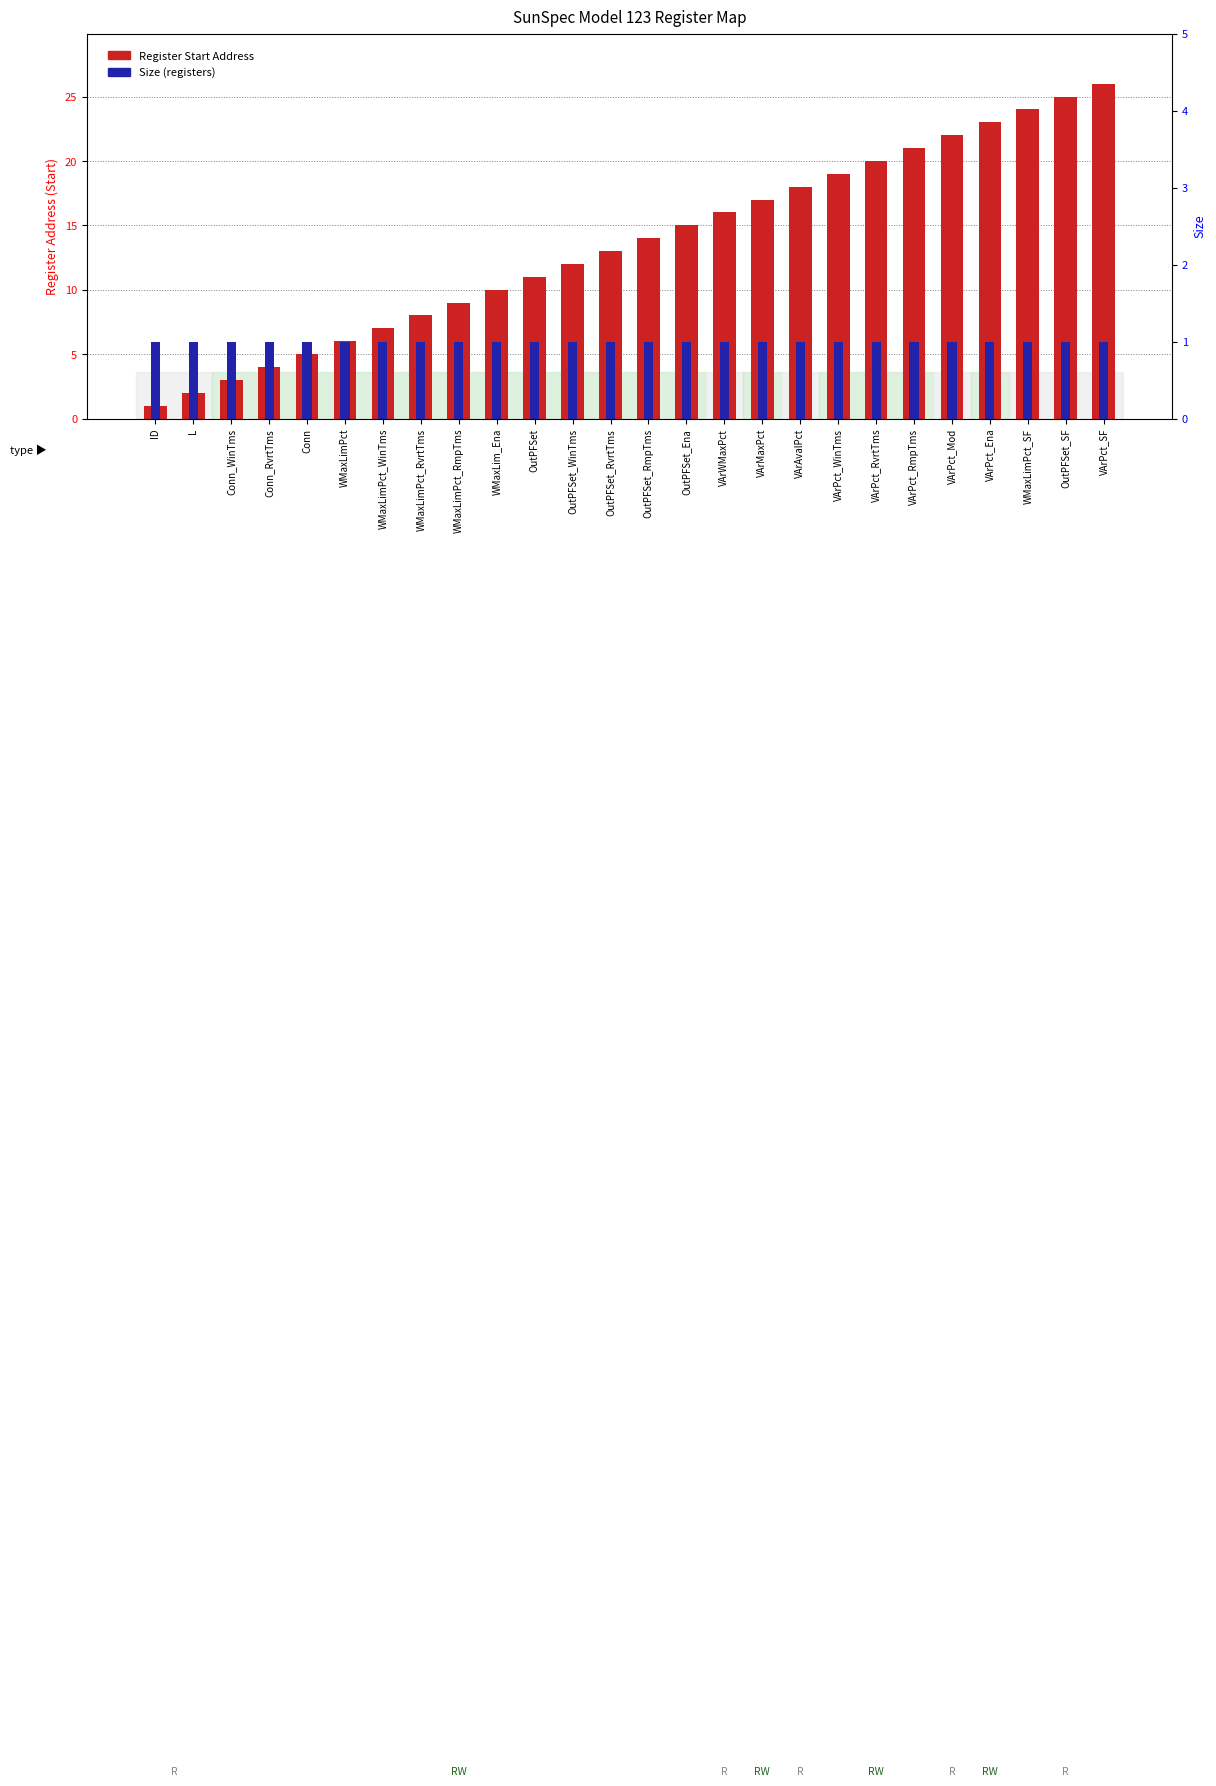

Count the number of data series in this chart.

2